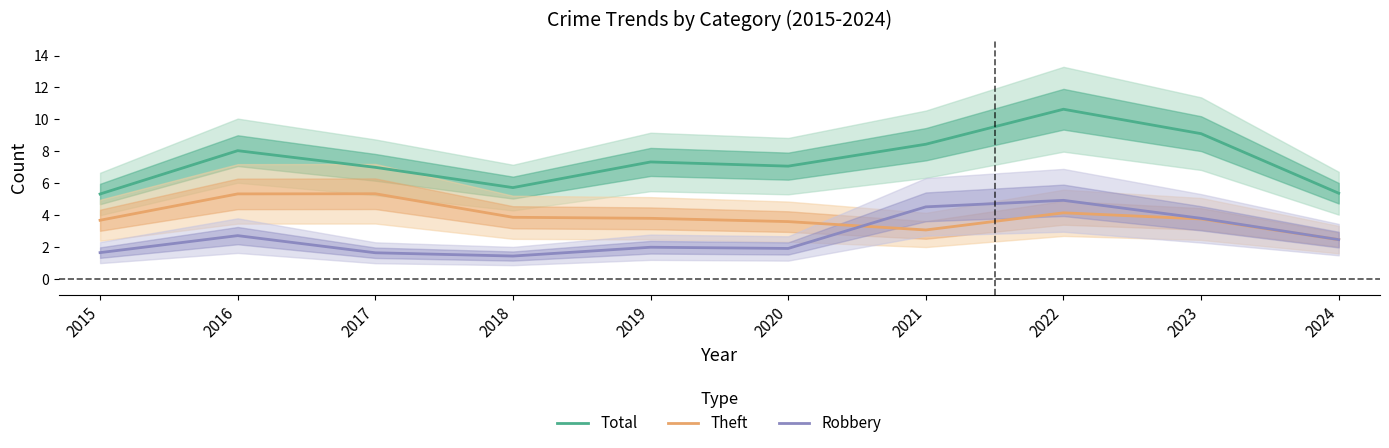

What is the value of the Robbery point at the 7th from the left?

4.5